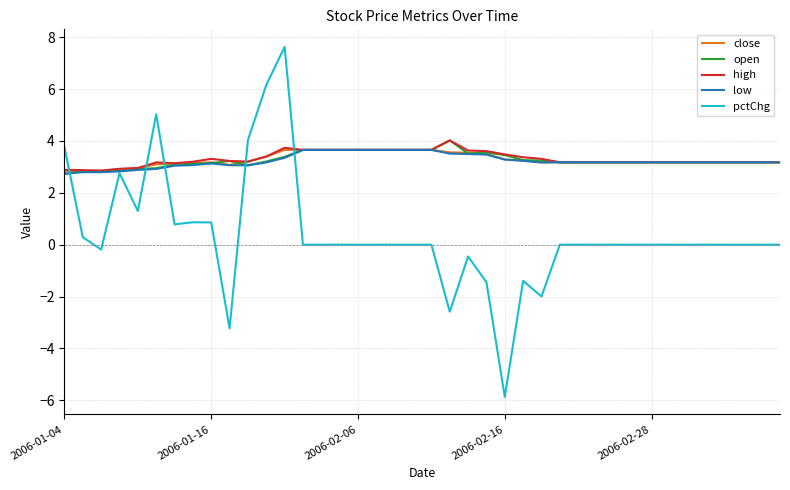

How many categories are shown in the chart?

40